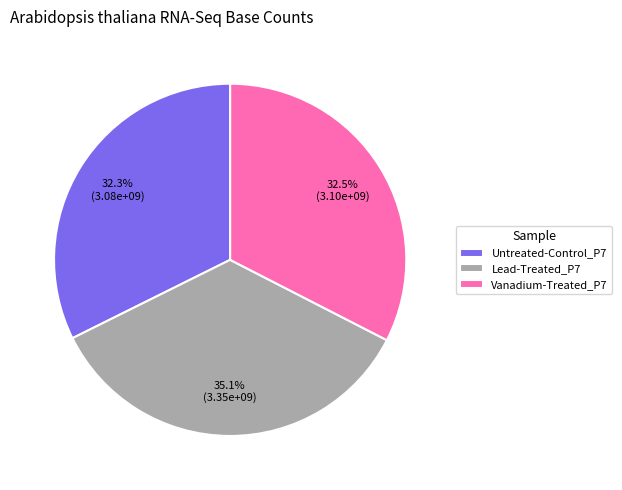

What percentage is the Untreated-Control_P7 slice, to the nearest percent?

32%